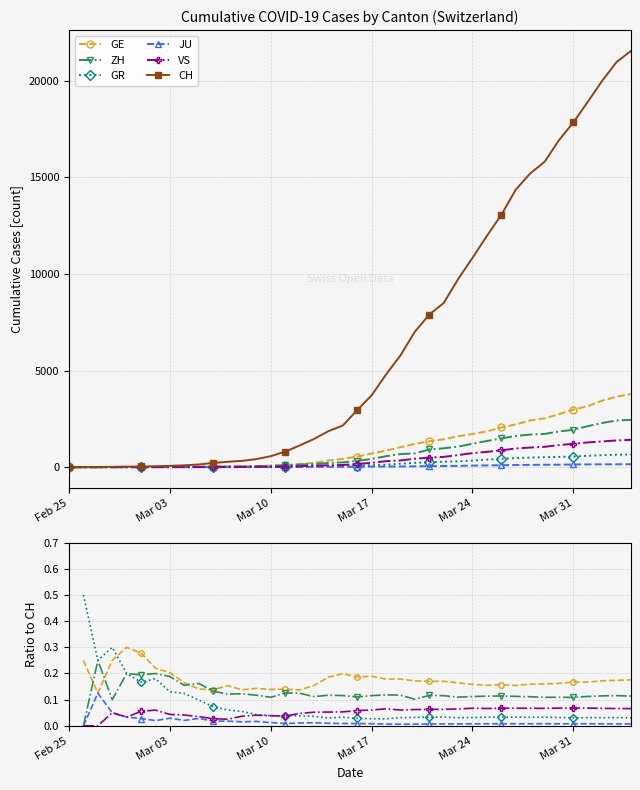

True or false: JU and GR intersect in this chart.

False